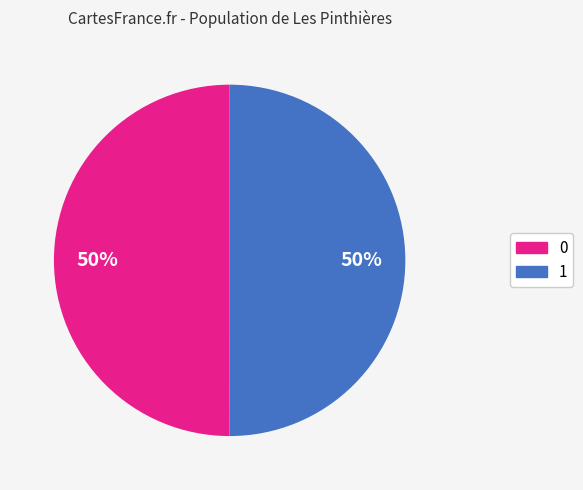

What percentage is the 1 slice, to the nearest percent?

50%